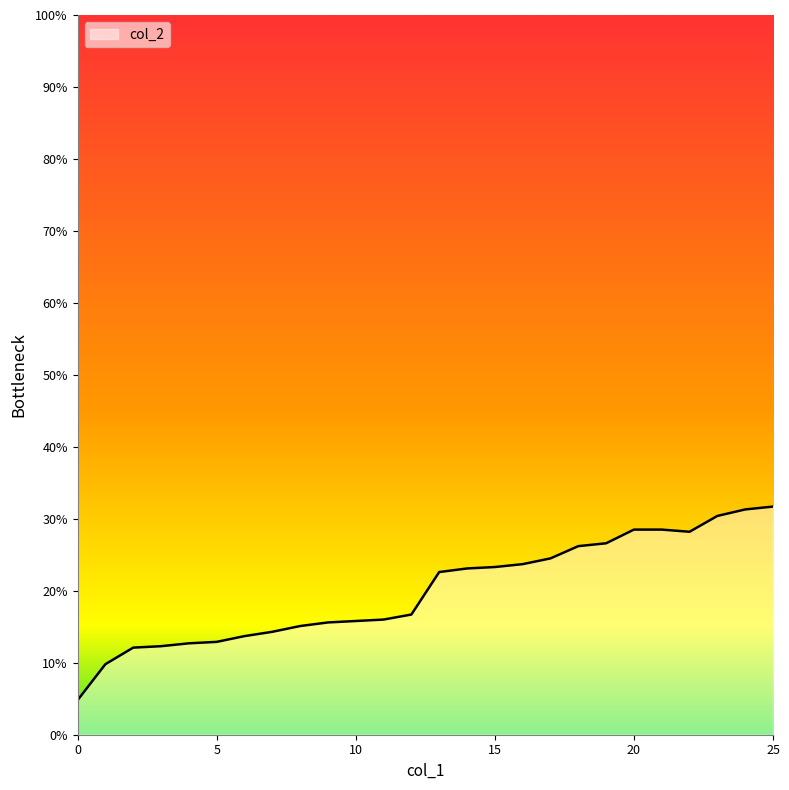

Reading left to right, list all the values displayed in this chart.

0.0	0.1	0.1	0.1	0.1	0.1	0.1	0.1	0.2	0.2	0.2	0.2	0.2	0.2	0.2	0.2	0.2	0.2	0.3	0.3	0.3	0.3	0.3	0.3	0.3	0.3